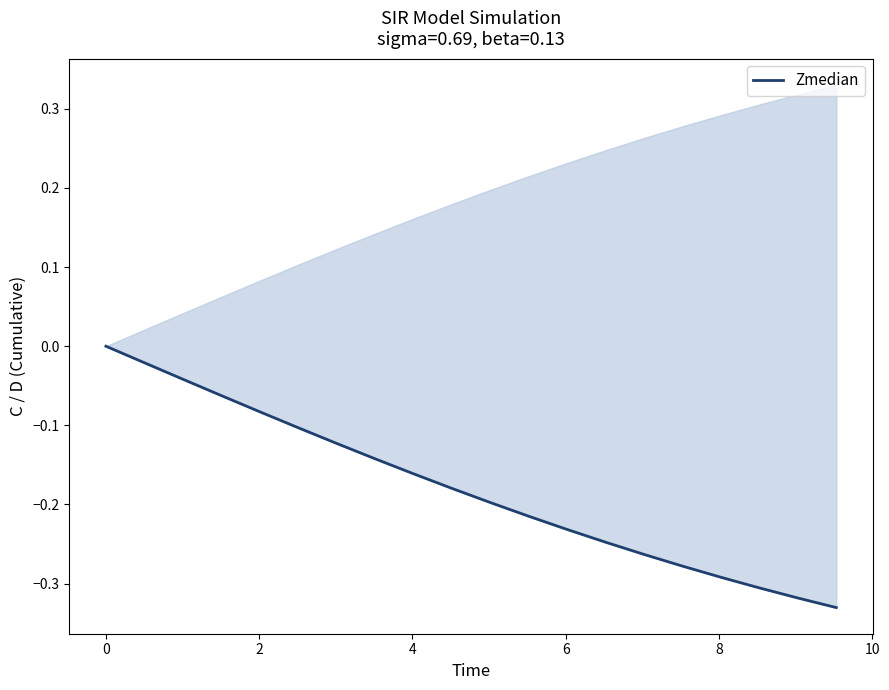

What is the label of the 4th point from the left?

4